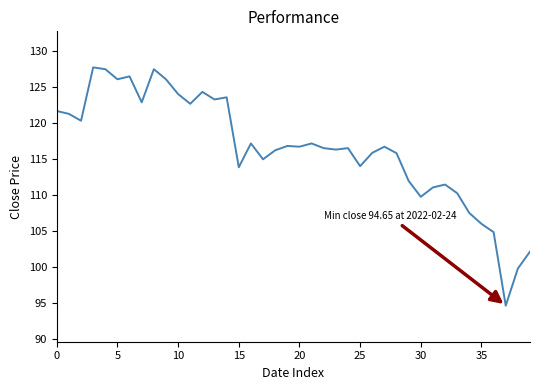

What is the average value?

116.5